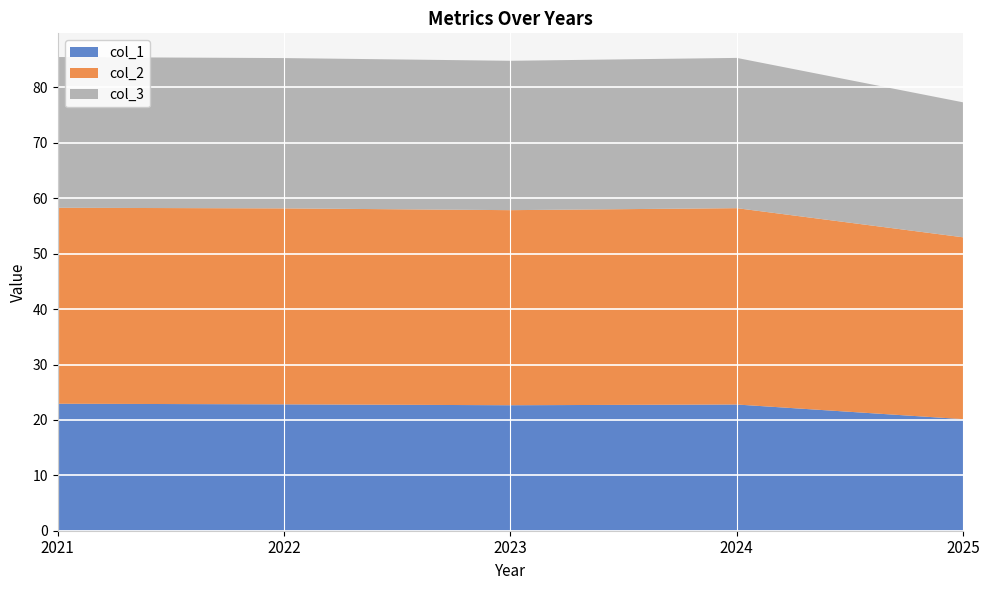

The col_1 series shows 22.8 at 2022. True or false?

True